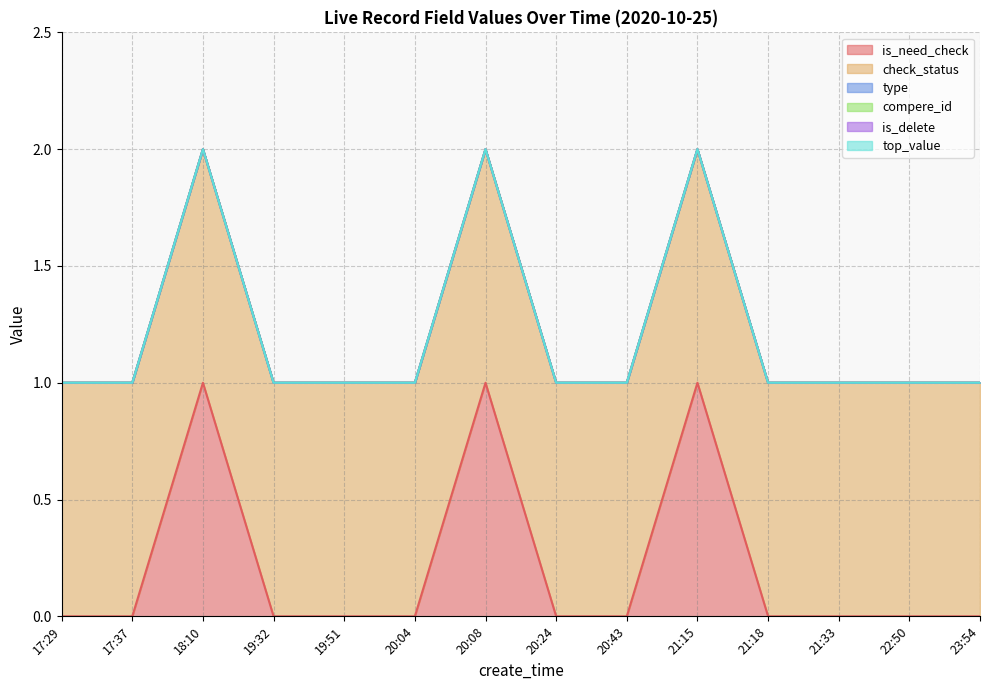

Reading left to right, extract all data points from this chart.

is_need_check: 17:29=0	17:37=0	18:10=1	19:32=0	19:51=0	20:04=0	20:08=1	20:24=0	20:43=0	21:15=1	21:18=0	21:33=0	22:50=0	23:54=0
check_status: 17:29=1	17:37=1	18:10=1	19:32=1	19:51=1	20:04=1	20:08=1	20:24=1	20:43=1	21:15=1	21:18=1	21:33=1	22:50=1	23:54=1
type: 17:29=0	17:37=0	18:10=0	19:32=0	19:51=0	20:04=0	20:08=0	20:24=0	20:43=0	21:15=0	21:18=0	21:33=0	22:50=0	23:54=0
compere_id: 17:29=0	17:37=0	18:10=0	19:32=0	19:51=0	20:04=0	20:08=0	20:24=0	20:43=0	21:15=0	21:18=0	21:33=0	22:50=0	23:54=0
is_delete: 17:29=0	17:37=0	18:10=0	19:32=0	19:51=0	20:04=0	20:08=0	20:24=0	20:43=0	21:15=0	21:18=0	21:33=0	22:50=0	23:54=0
top_value: 17:29=0	17:37=0	18:10=0	19:32=0	19:51=0	20:04=0	20:08=0	20:24=0	20:43=0	21:15=0	21:18=0	21:33=0	22:50=0	23:54=0